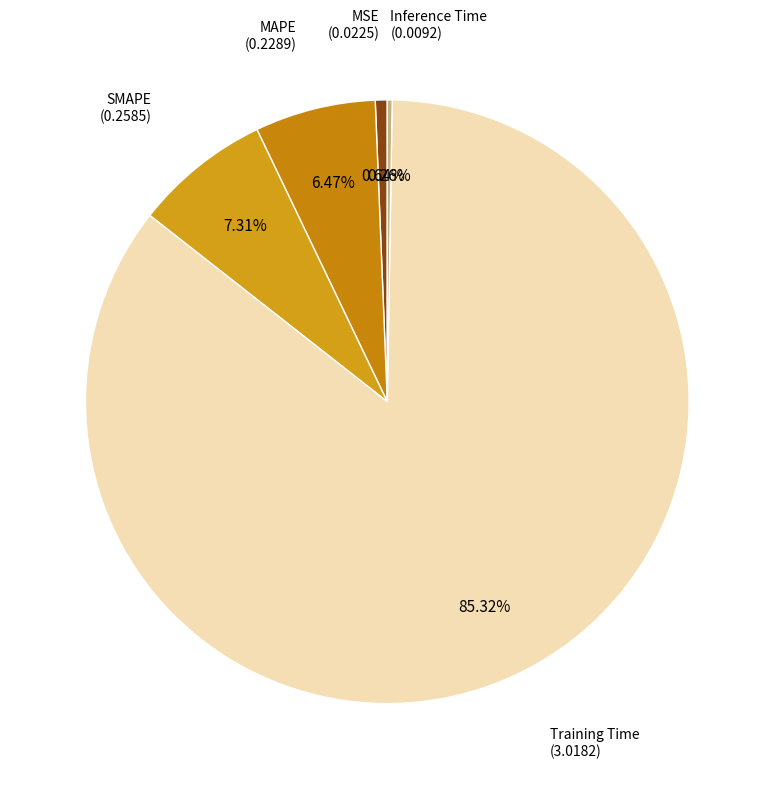

How many slices are in this pie chart?

5